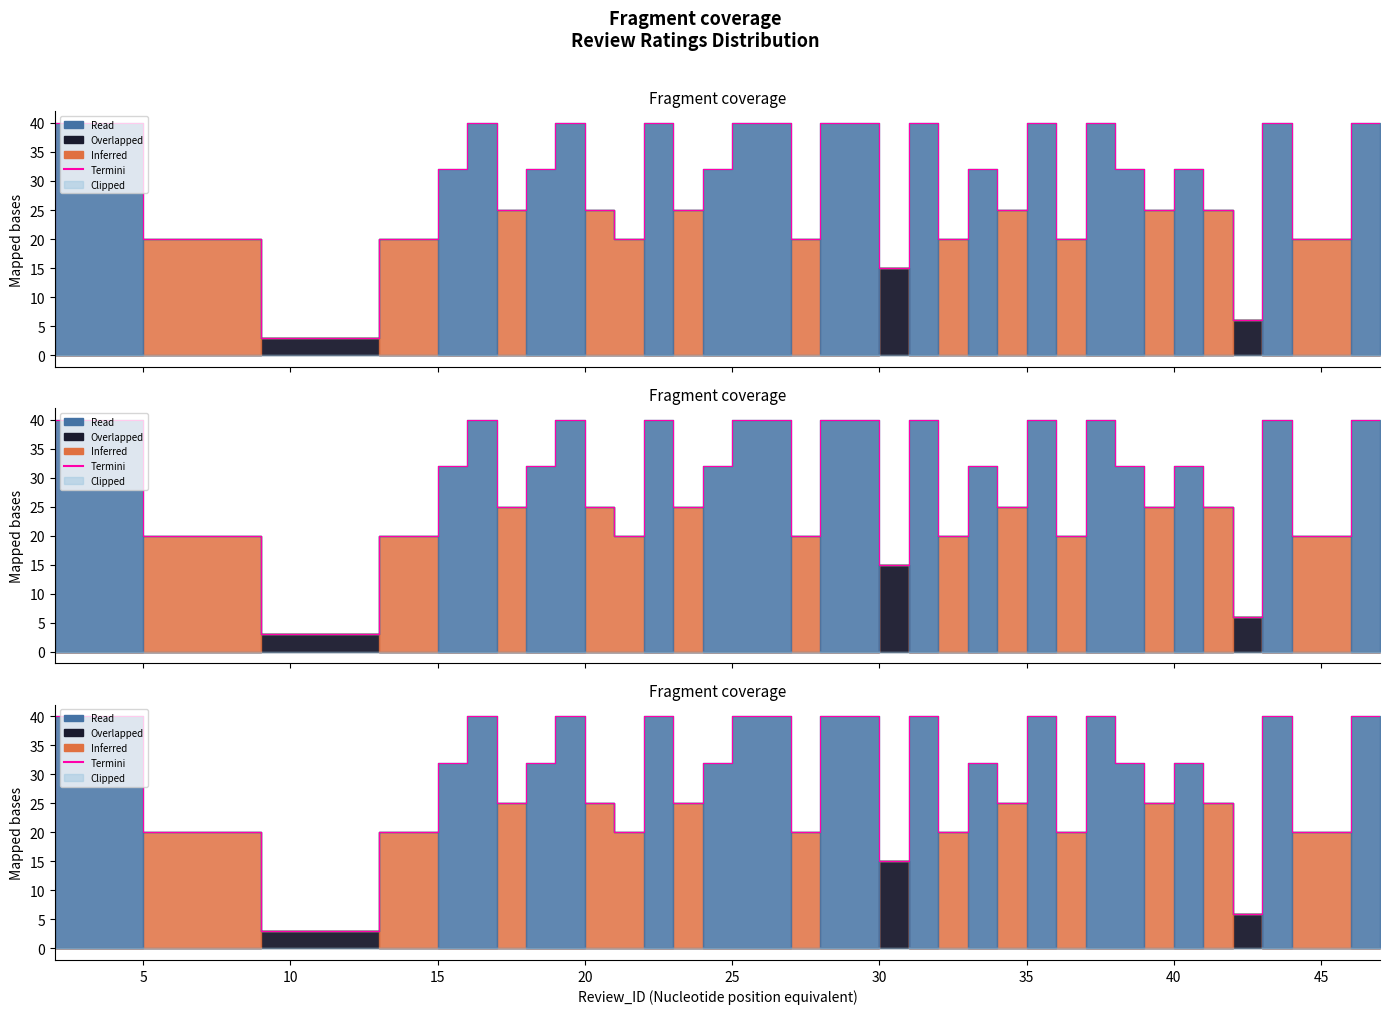

How many data points does each series have?

40